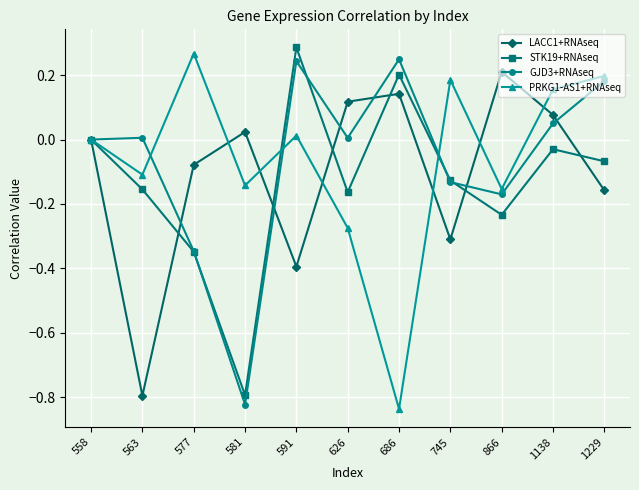

Which category has the lowest value in the STK19+RNAseq series?

581